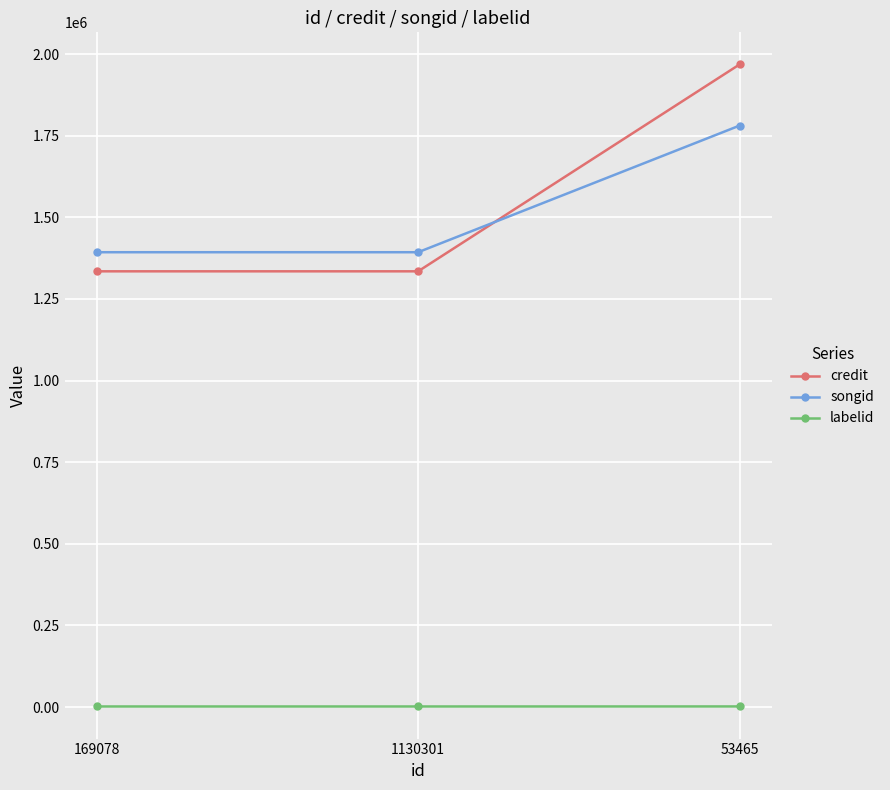

What is the sum of the labelid values at 169078 and 53465?

3507